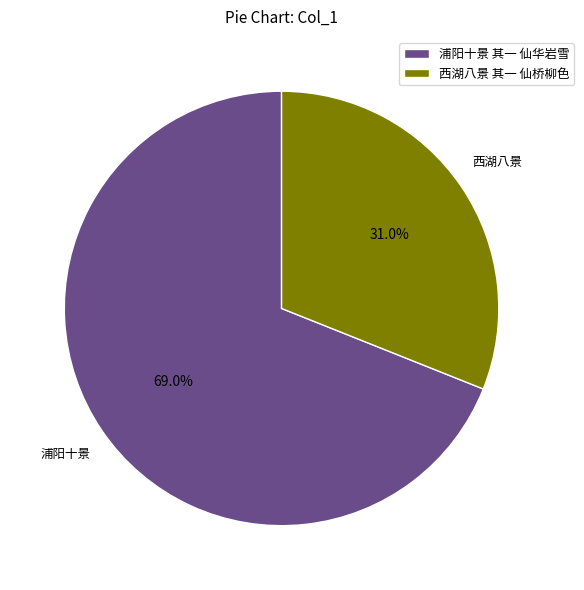

Combined, do 西湖八景 其一 仙桥柳色 and 浦阳十景 其一 仙华岩雪 account for over 50%?

Yes